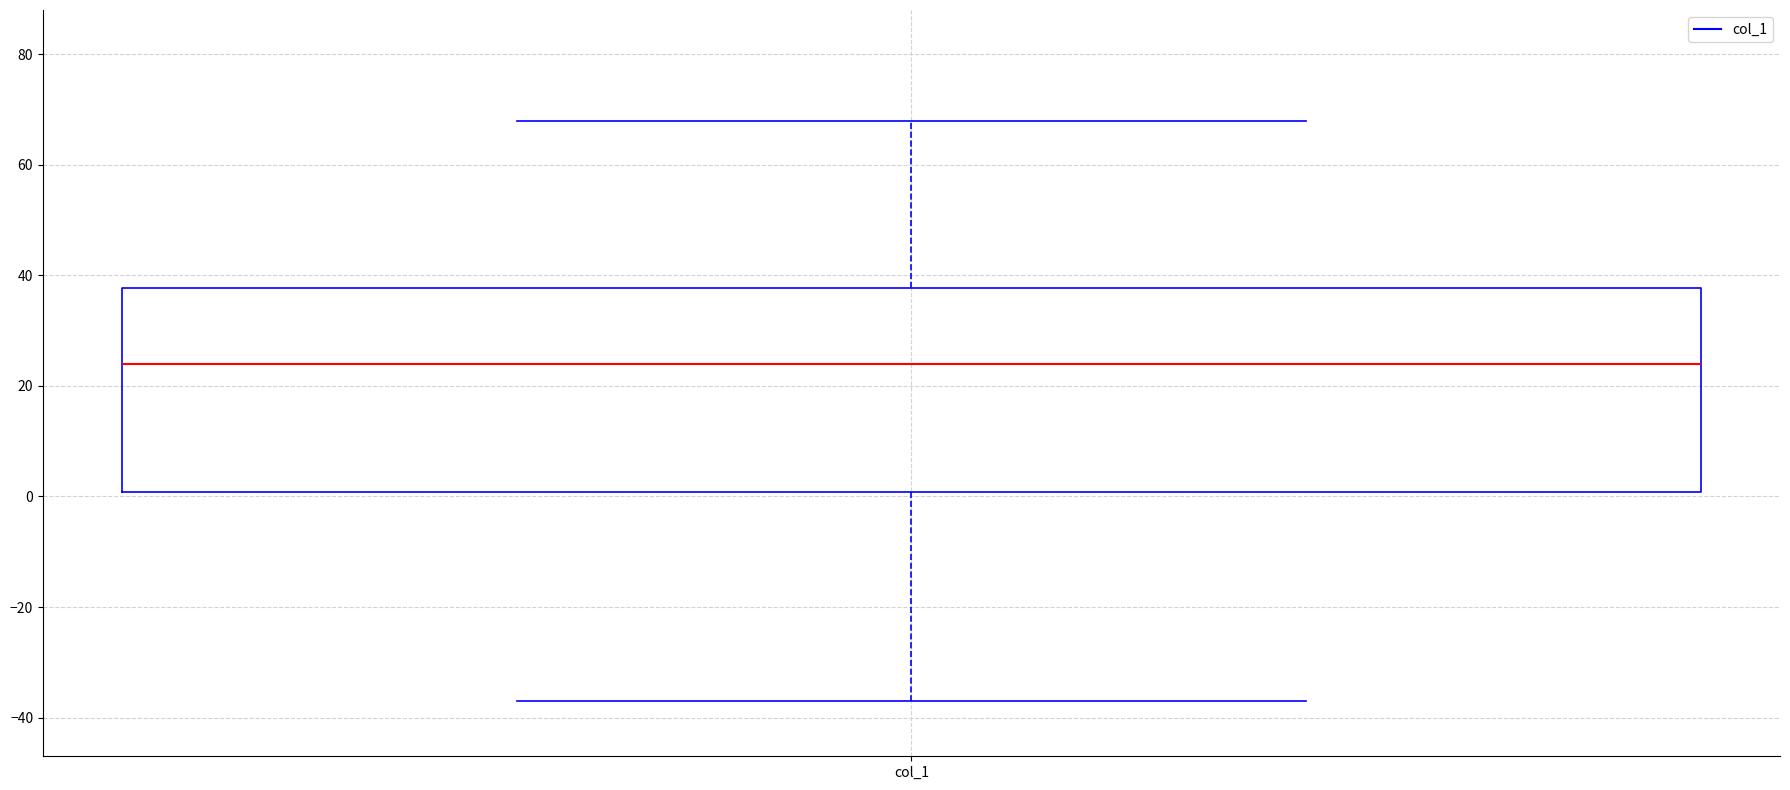

Read this box plot against the y-axis: the position of the median line, the range covered by the box, and the ends of both whiskers. The values are not printed on the chart, so give them approximately, as read against the axis.

median 24, box 0 to 38, whiskers -36 to 68